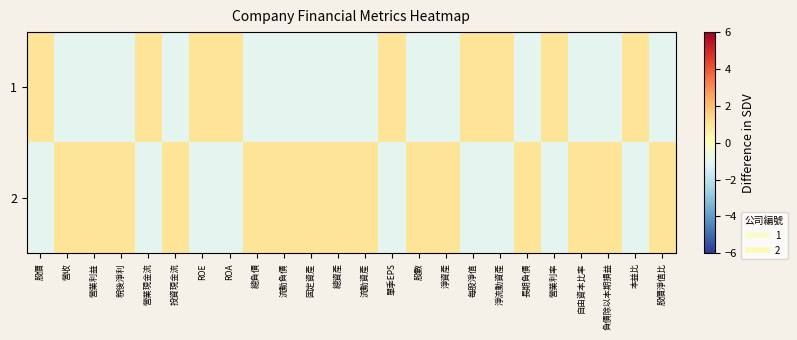

Rank the series by their maximum value, from highest to lowest.

1, 2